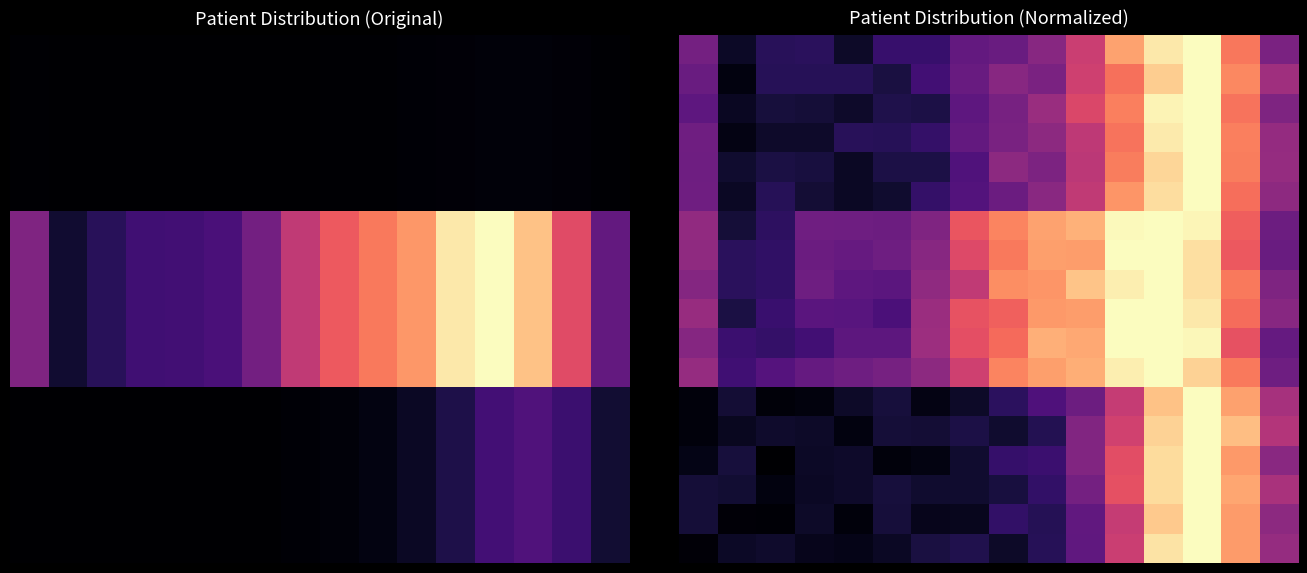

At how many categories does at least one series exceed 0?

16